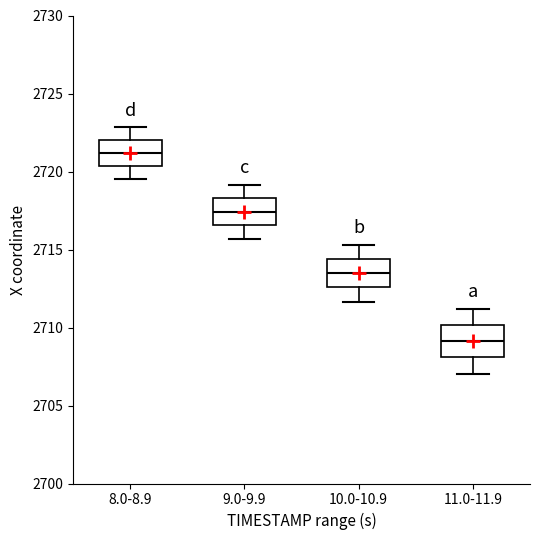

Where is the lower edge of the box for 8.0-8.9 on the y-axis? The values are not printed on the chart, so give them approximately, as read against the axis.

2720.5